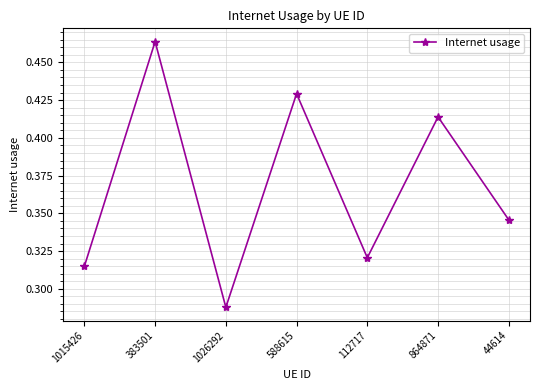

What is the sum of all values?

2.6